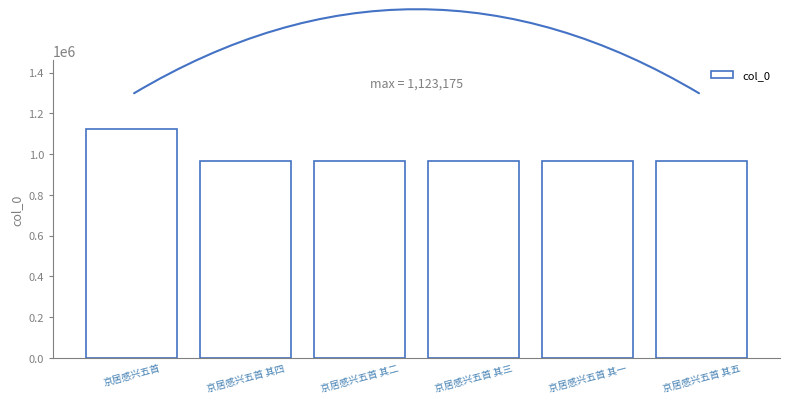

What is the smallest value displayed?

966997